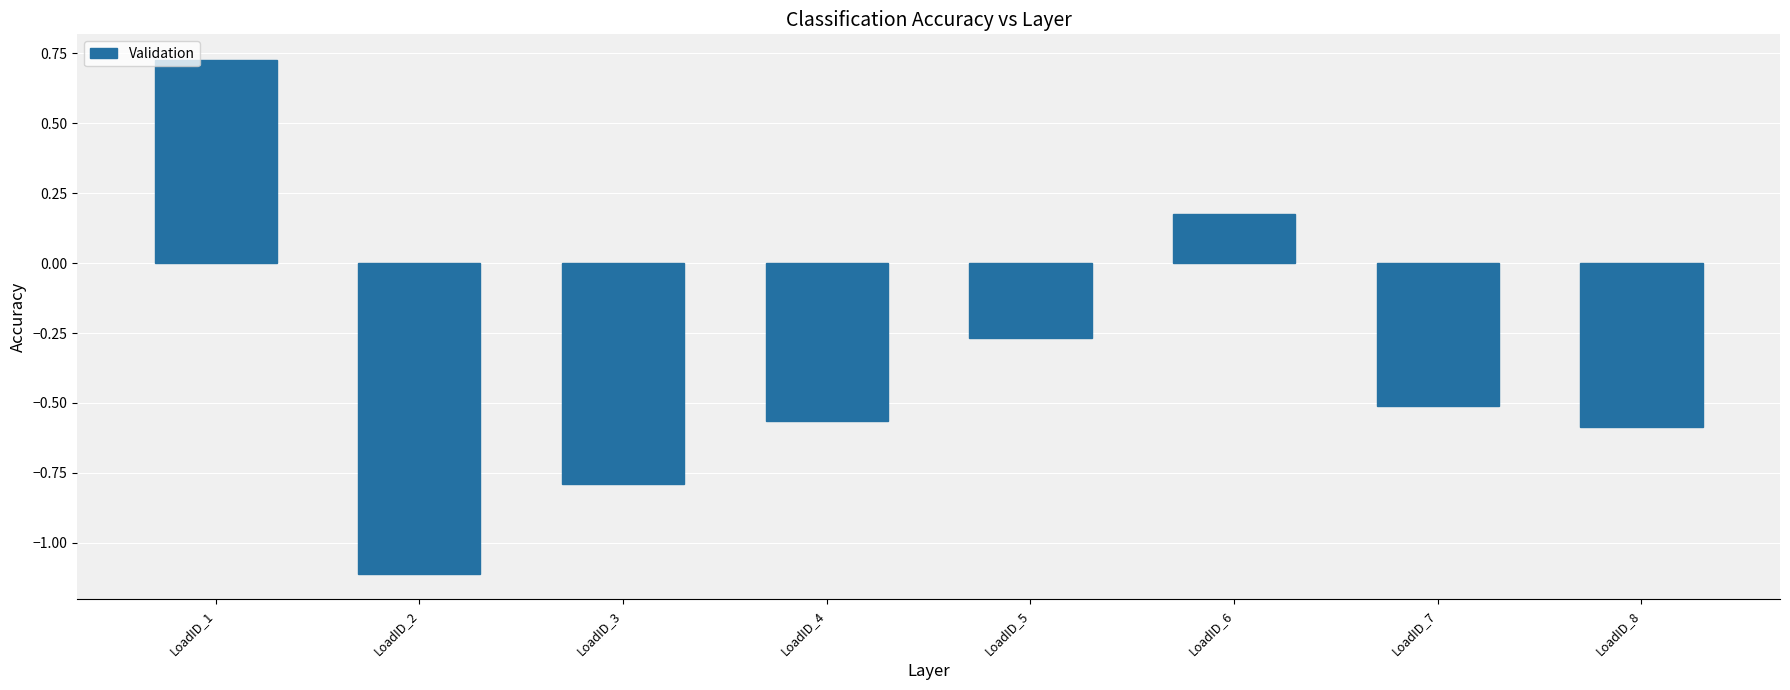

How many series are shown in this chart?

1